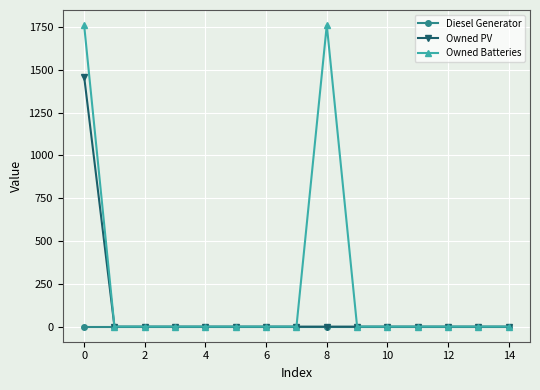

Rank the series by their maximum value, from lowest to highest.

Diesel Generator, Owned PV, Owned Batteries